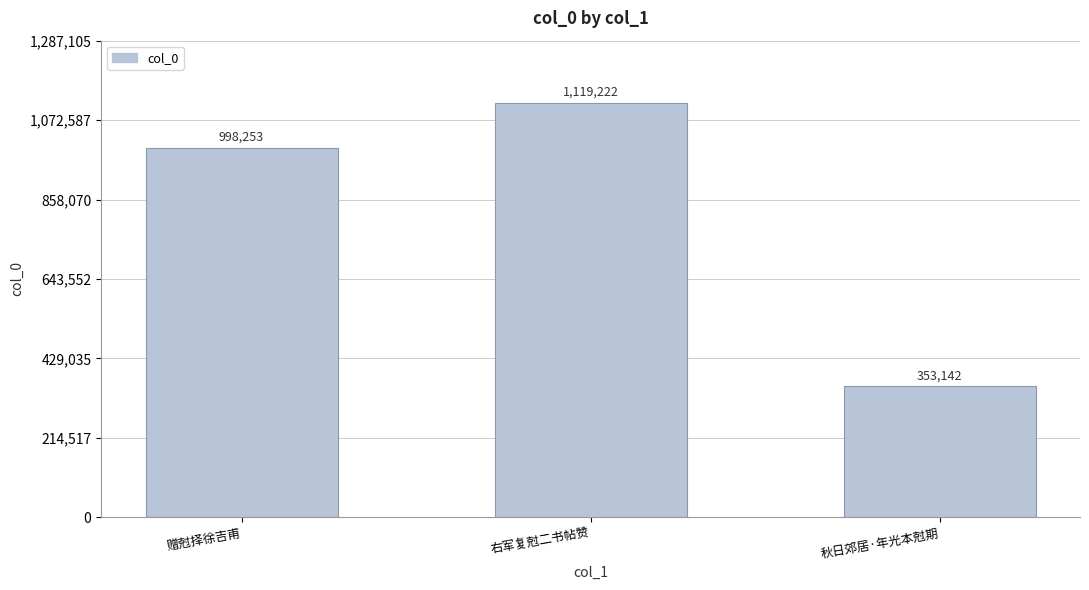

At which category does the chart reach its peak across all series?

右军复尅二书帖赞